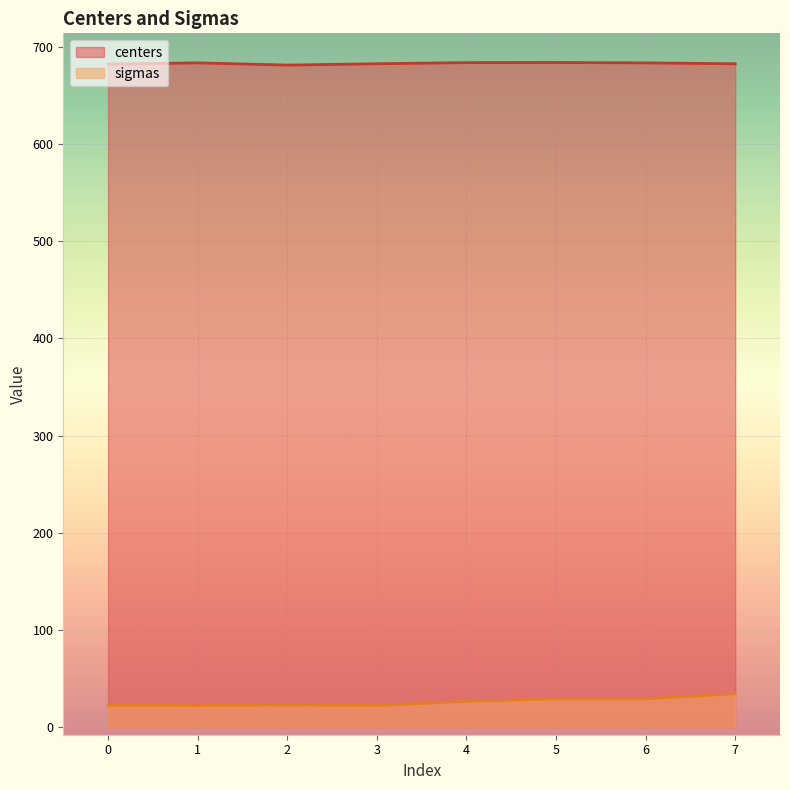

Reading right to left, transcribe all the data shown in this chart.

centers: 7=682.4	6=683.3	5=683.7	4=683.5	3=682.4	2=681.0	1=683.3	0=682.0
sigmas: 7=34.4	6=29.3	5=29.3	4=26.6	3=22.3	2=23.1	1=22.3	0=22.8